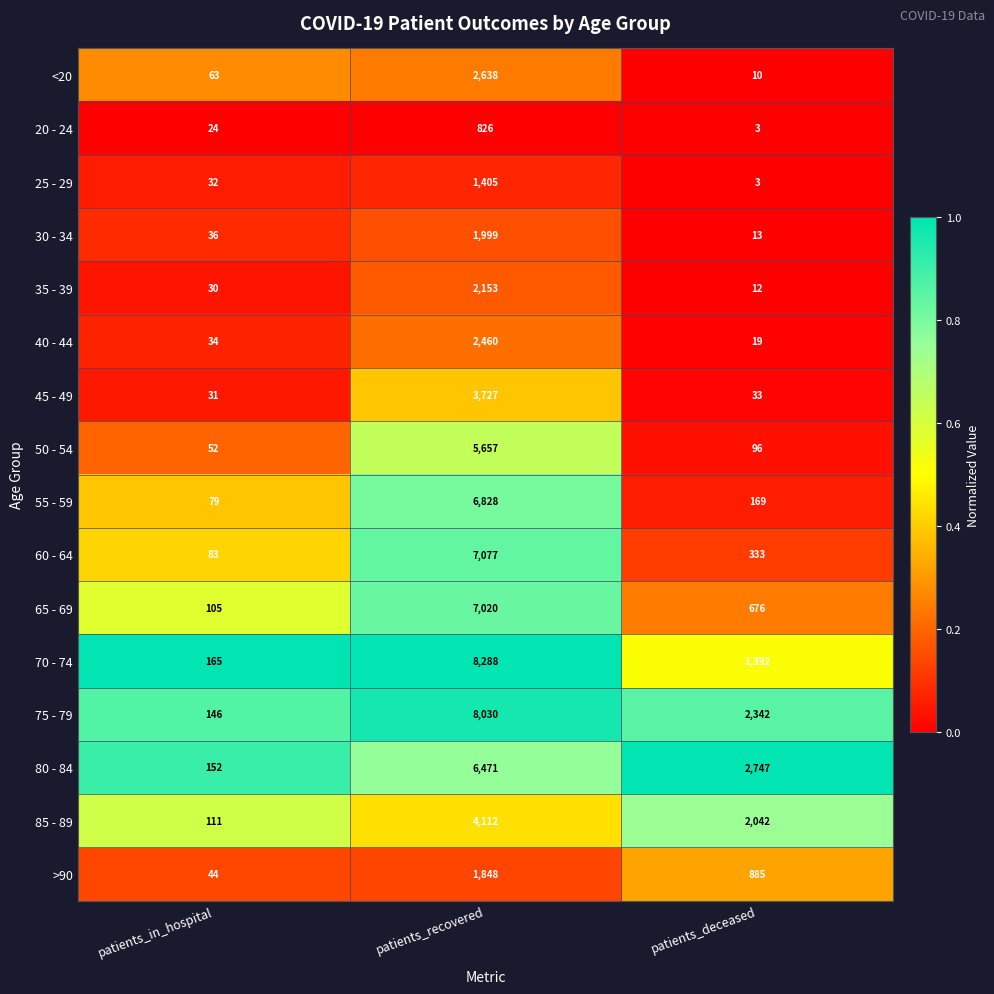

Rank the series by their maximum value, from lowest to highest.

20 - 24, 25 - 29, >90, 30 - 34, 35 - 39, 40 - 44, <20, 45 - 49, 85 - 89, 50 - 54, 80 - 84, 55 - 59, 65 - 69, 60 - 64, 75 - 79, 70 - 74